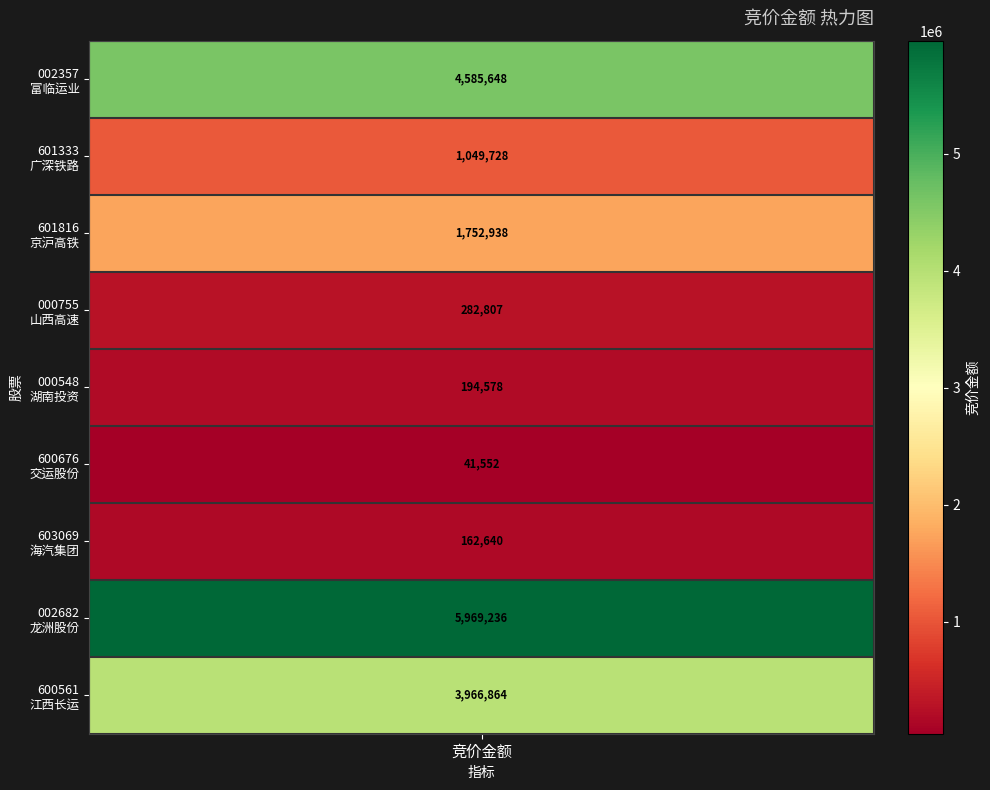

Reading left to right, transcribe all the data shown in this chart.

4585648	1049728	1752938	282807	194578	41552	162640	5969236	3966864